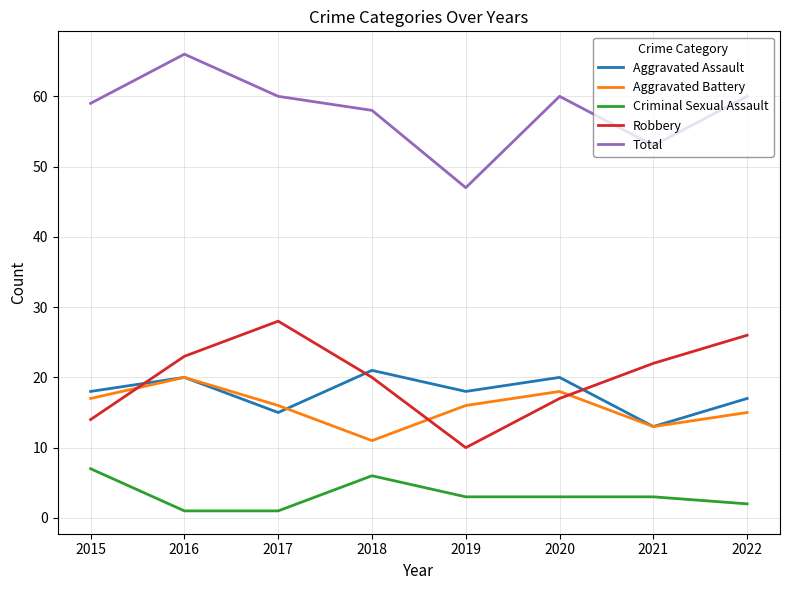

What is the minimum value shown in the chart?

1